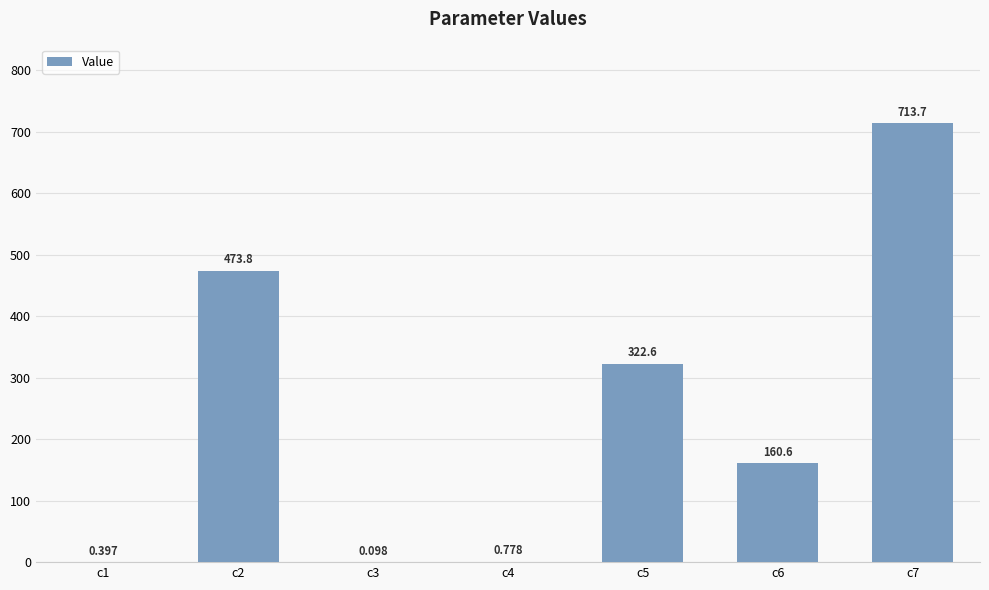

Count the number of data series in this chart.

1